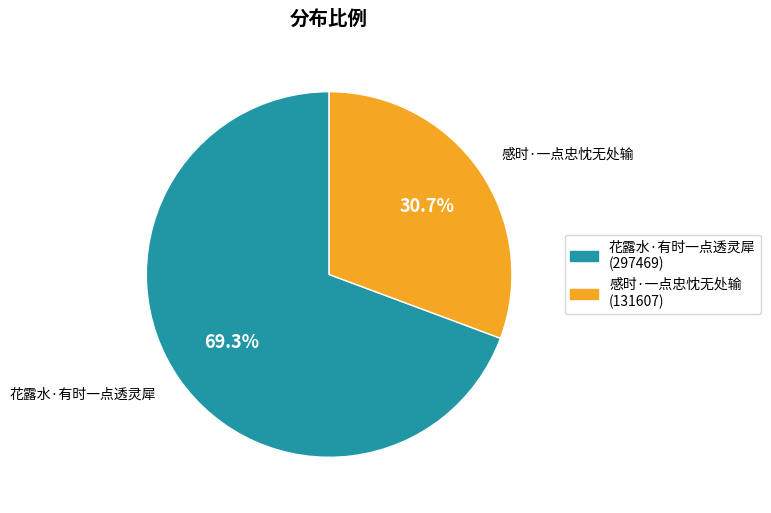

What percentage is the 感时·一点忠忱无处输 slice, to the nearest percent?

31%